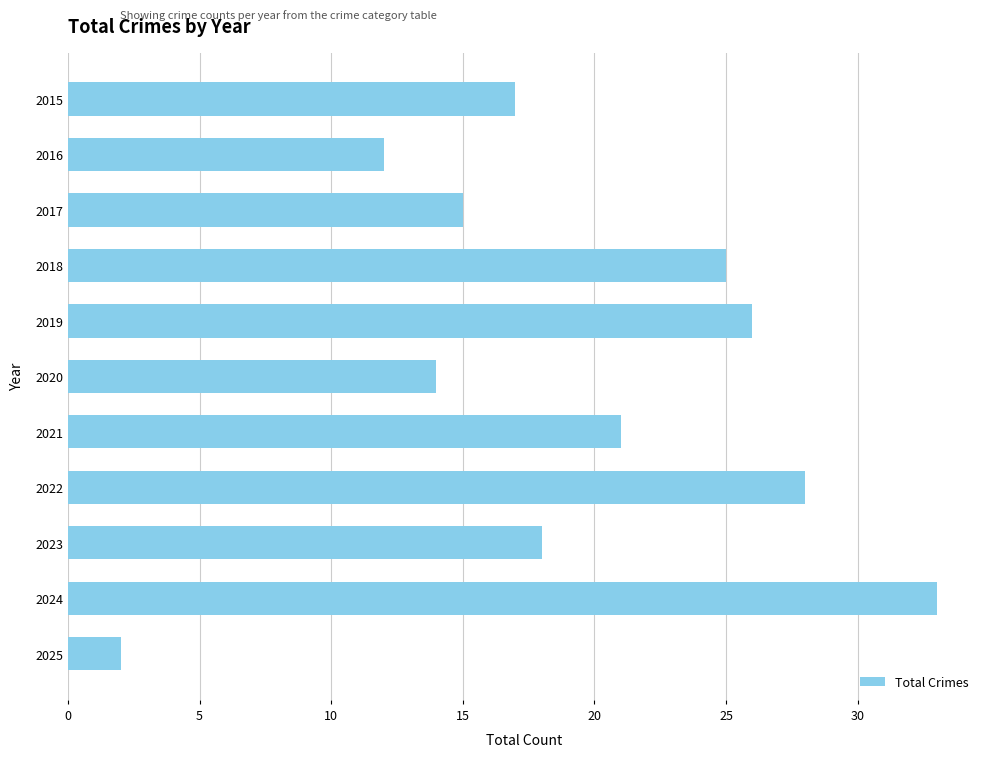

Which has a higher value, 2019 or 2023?

2019